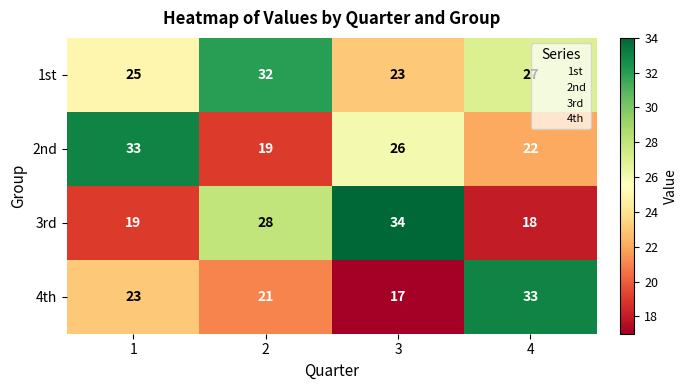

Where is 2nd nearest to the value 26?

3